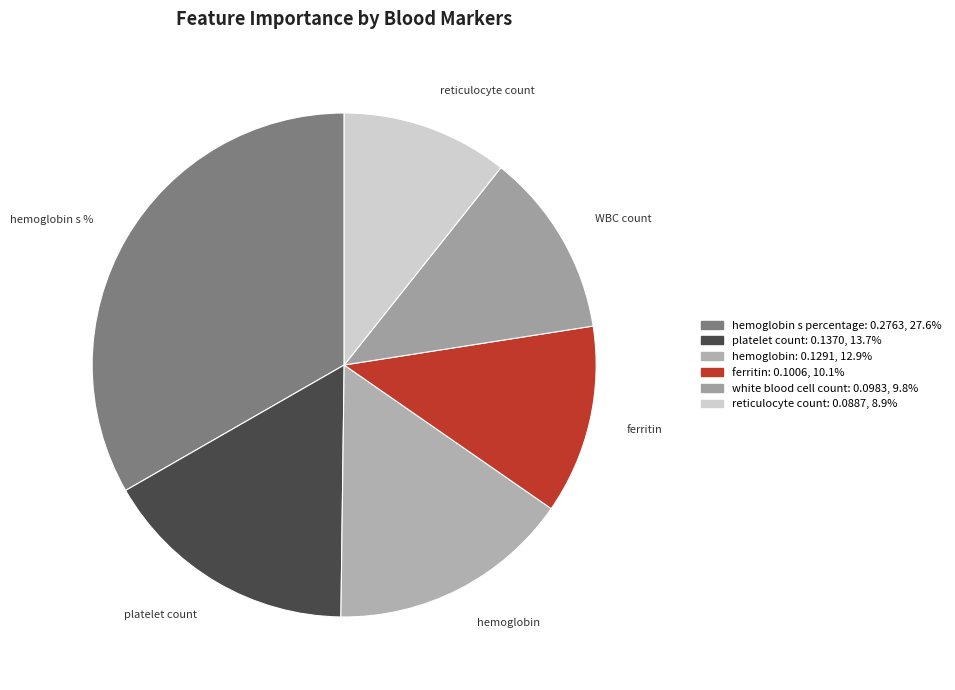

How many segments does this pie chart have?

6